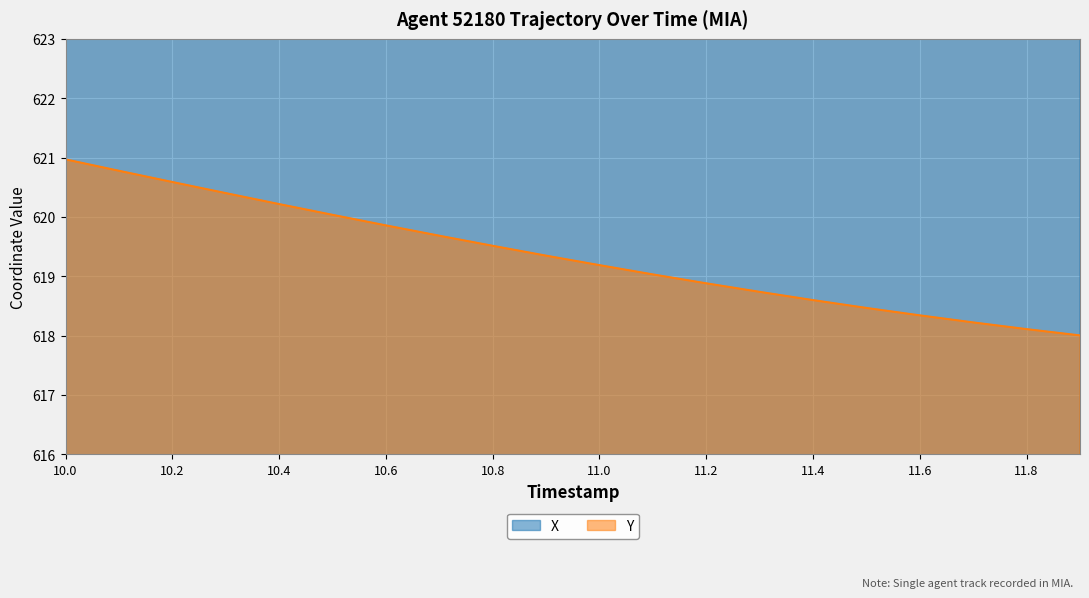

How many data points does each series have?

20